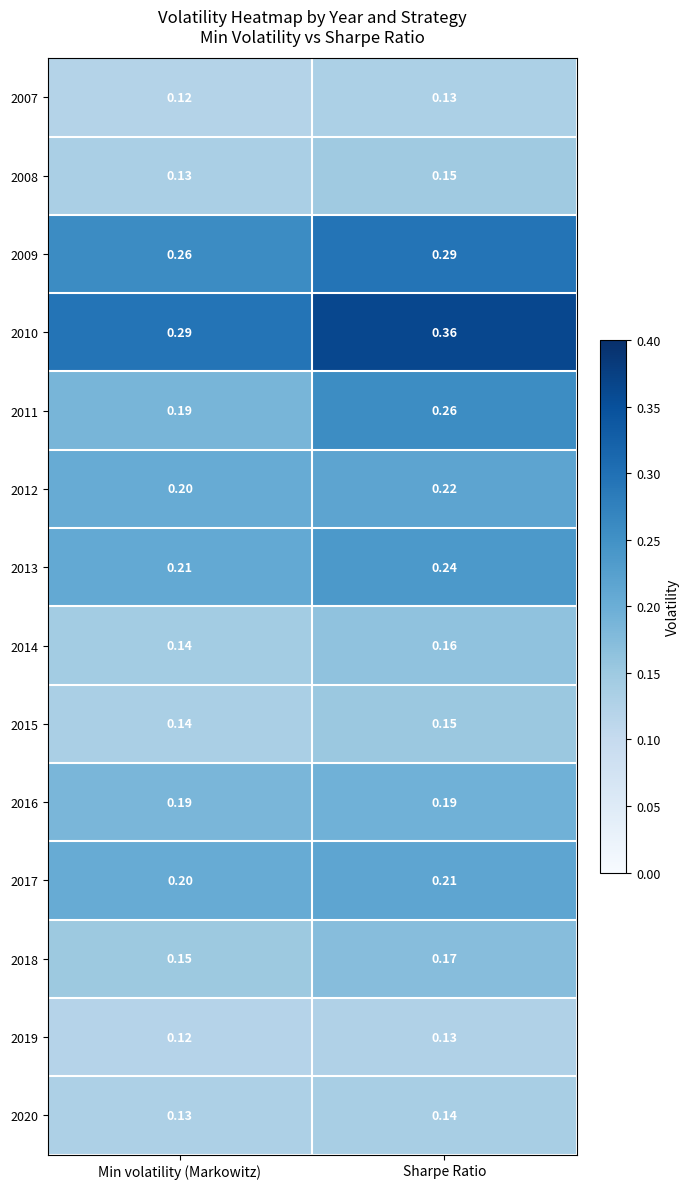

Is the value of 2018 at Min volatility (Markowitz) greater than the value of 2014 at Min volatility (Markowitz)?

Yes